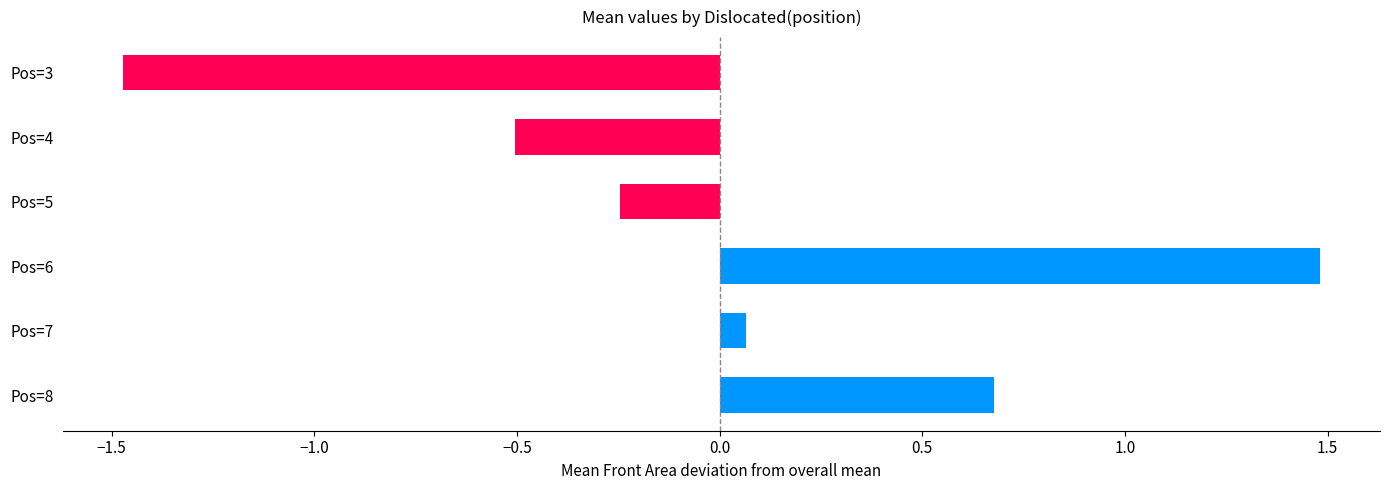

How many bars are there in total?

6